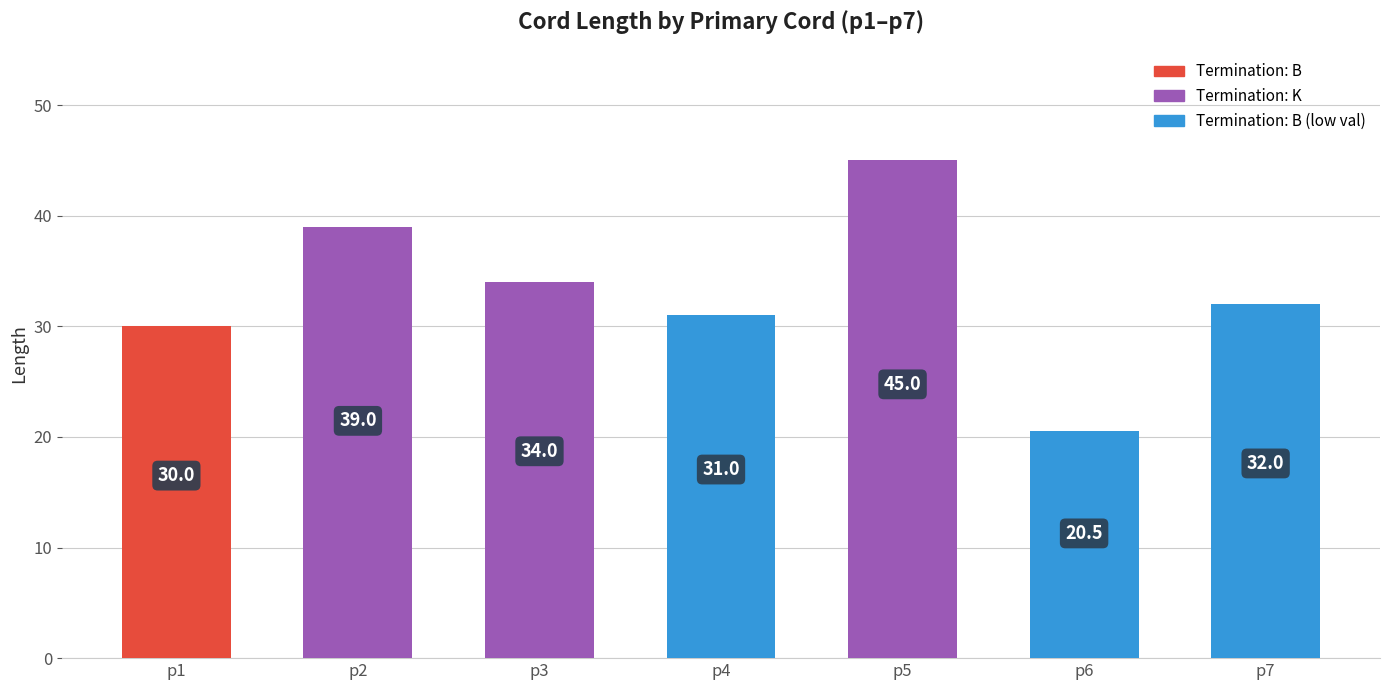

Approximately how many times larger is the value at p7 compared to p6?

1.6